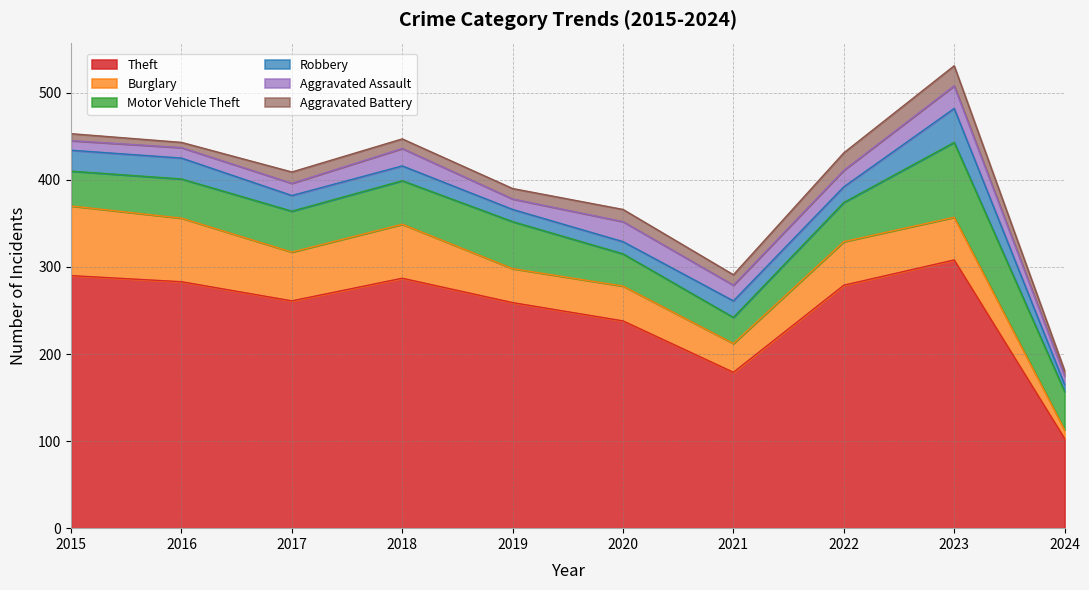

Rank the categories by Robbery value from lowest to highest.

2024, 2019, 2020, 2018, 2017, 2022, 2021, 2015, 2016, 2023